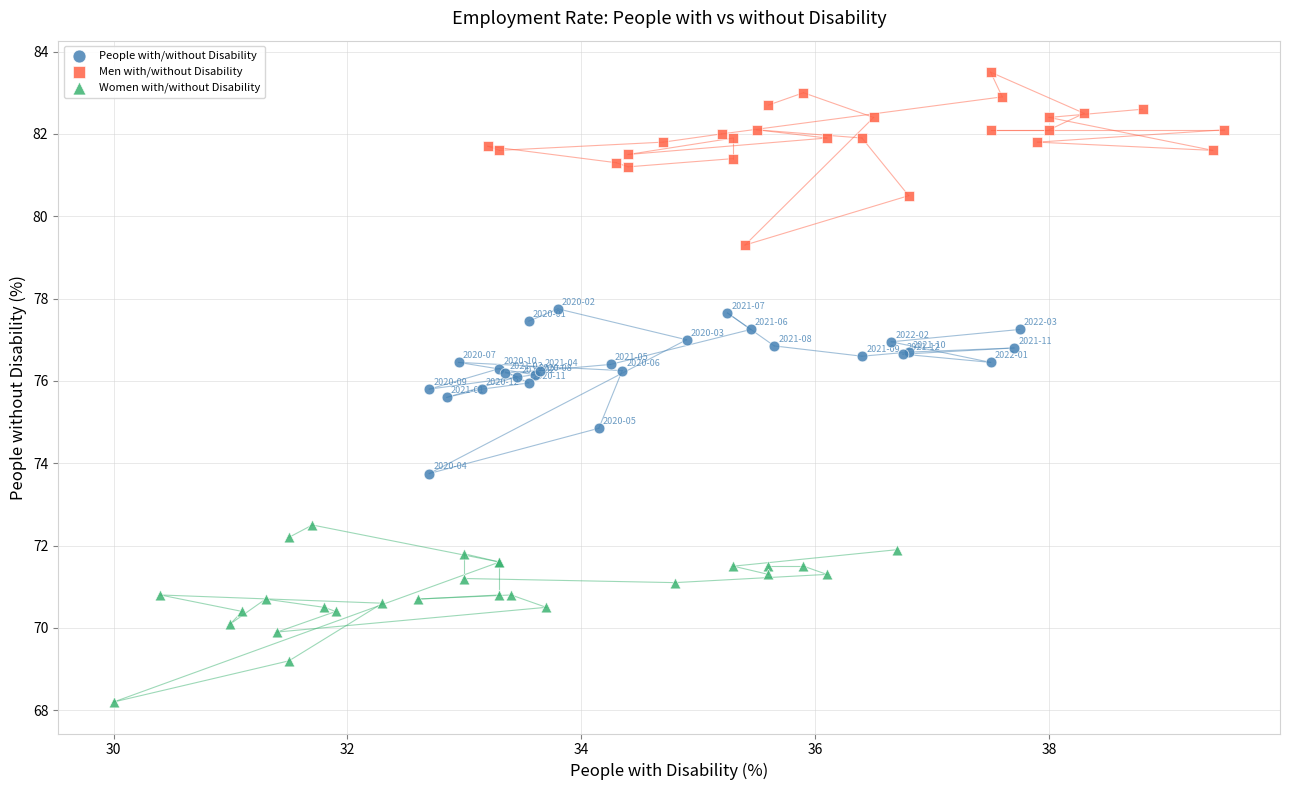

Which series reaches the maximum Y coordinate?

Men with/without Disability